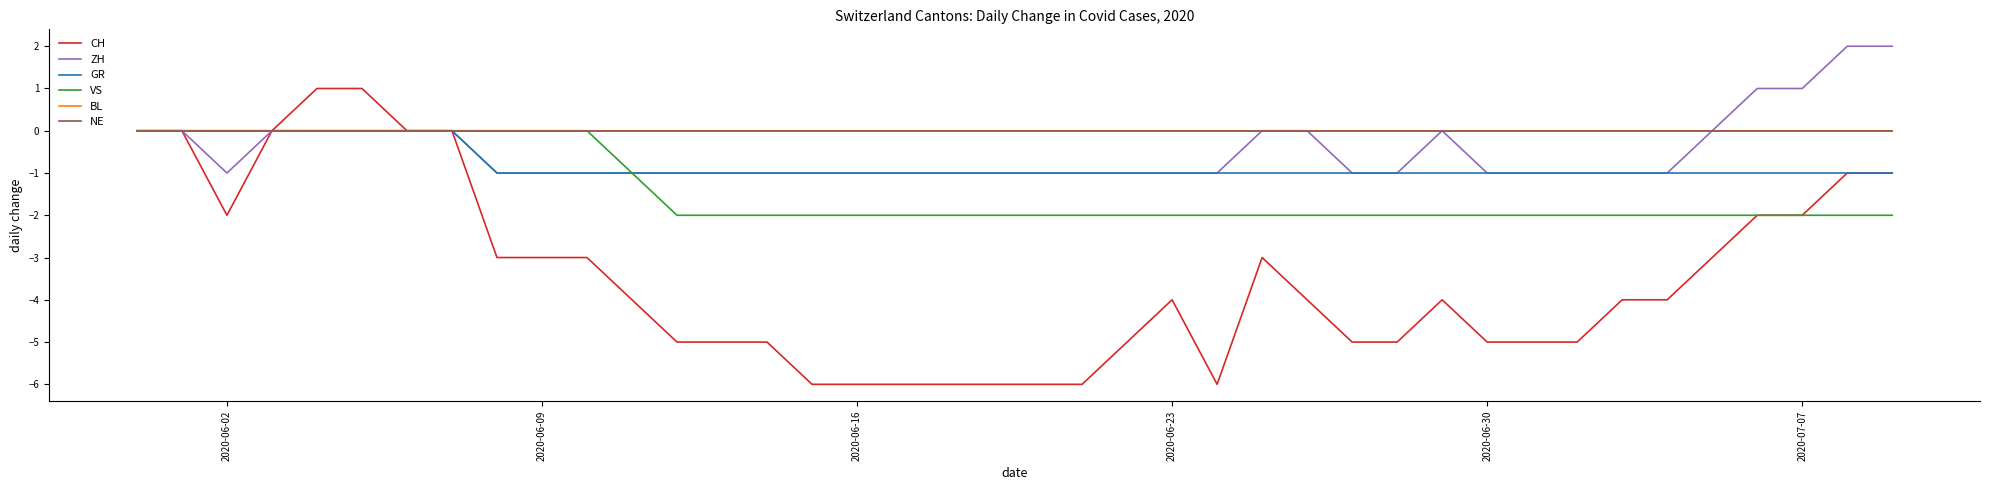

Does the chart display data point markers on the line(s)?

No